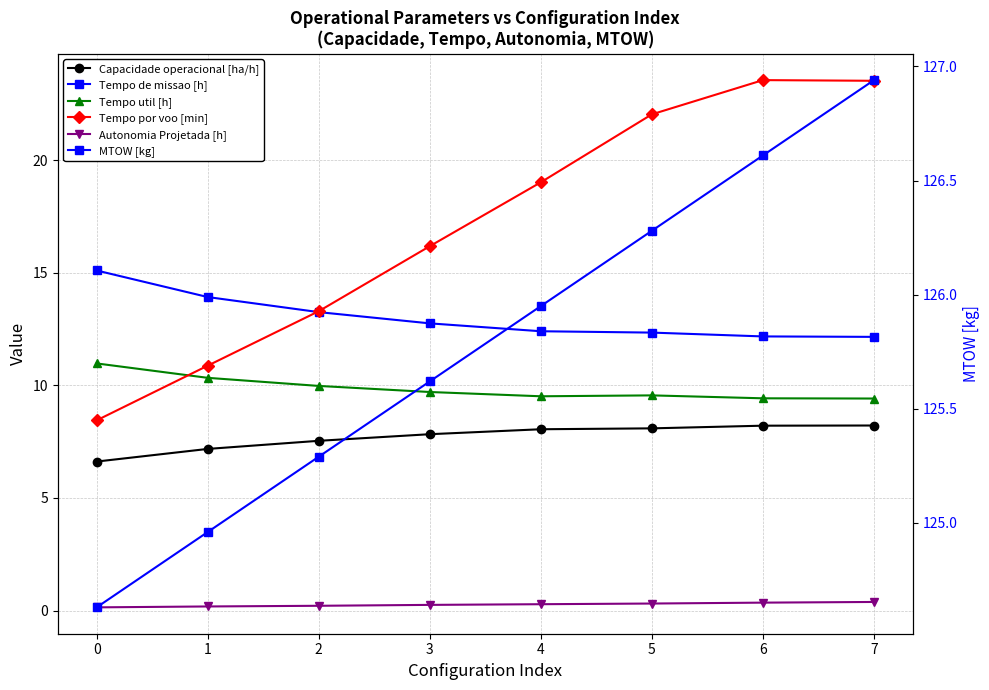

Which series has the largest range (max minus min)?

Tempo por voo [min]